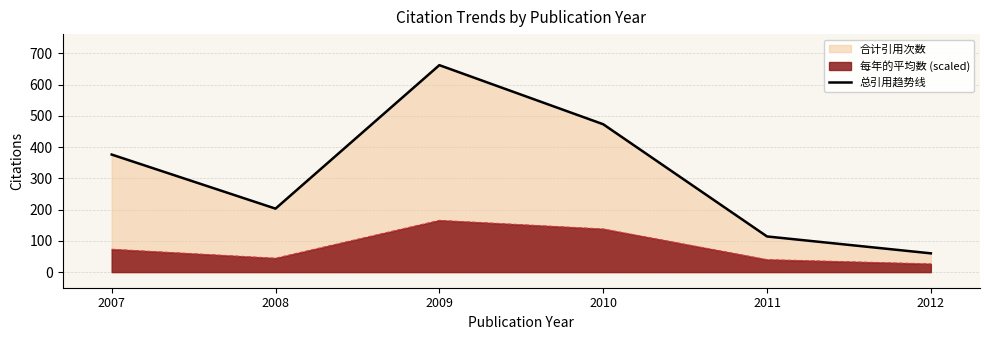

How many categories are shown in the chart?

6